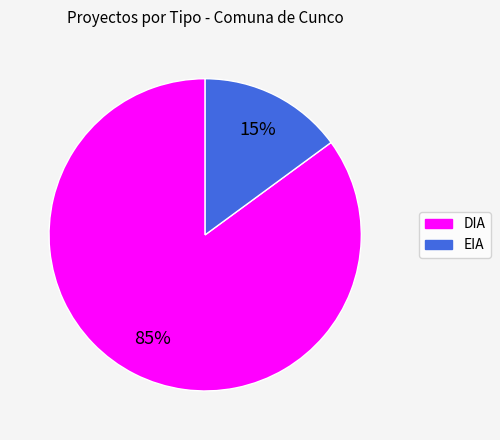

Which has a higher value, EIA or DIA?

DIA